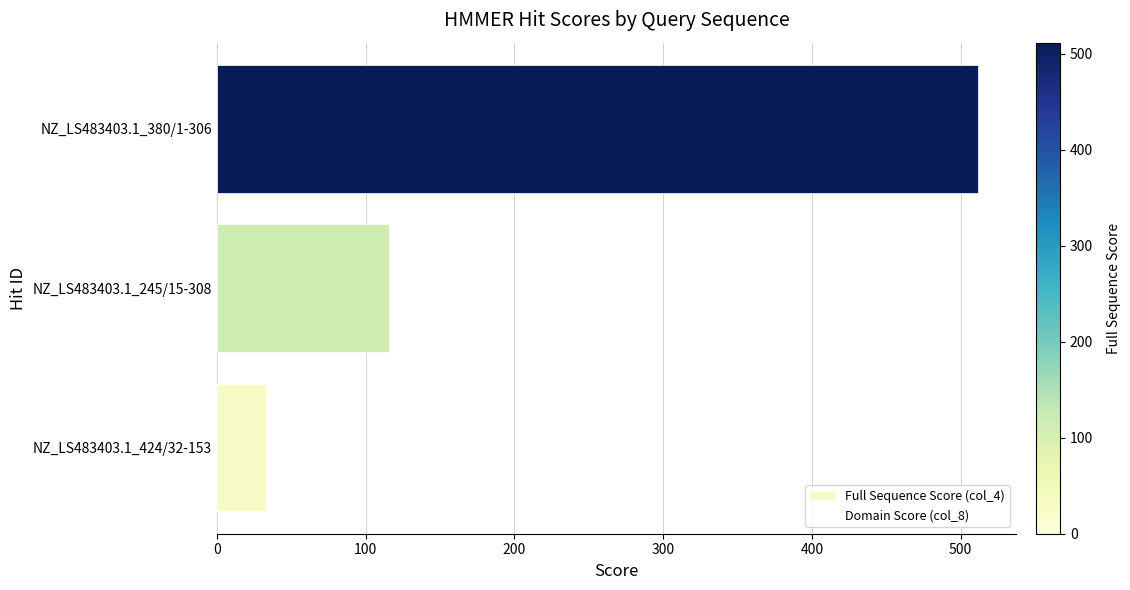

What is the sum of all values?

660.5